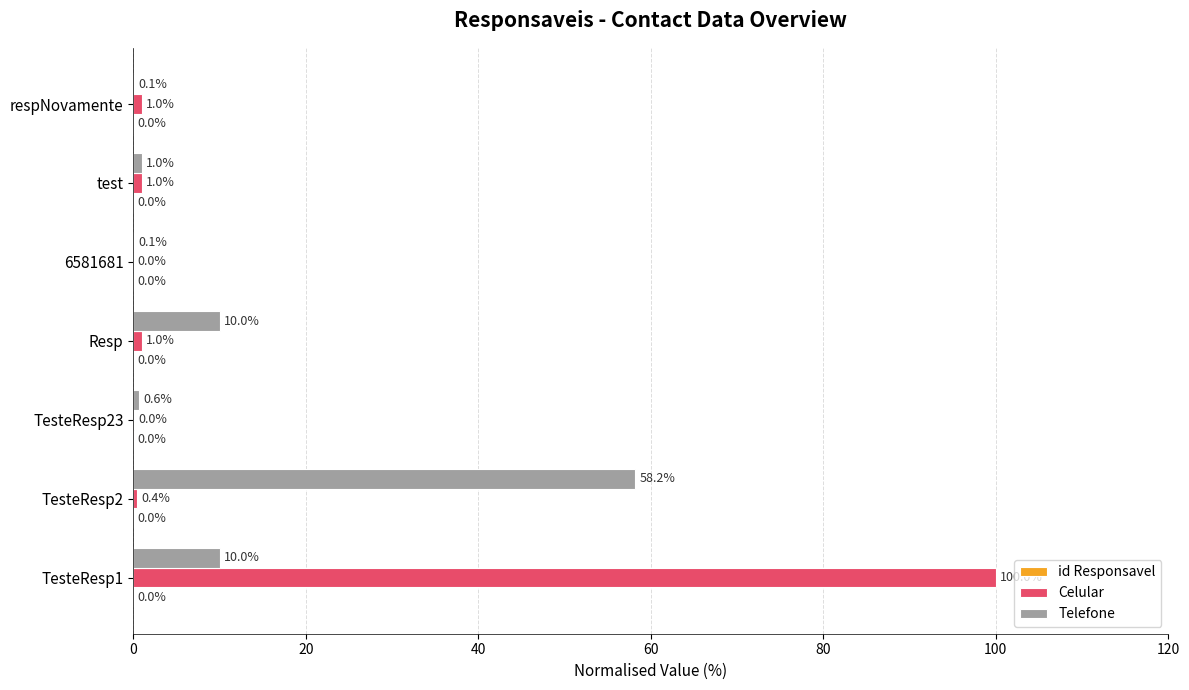

Which series changed the most between TesteResp2 and respNovamente?

Telefone